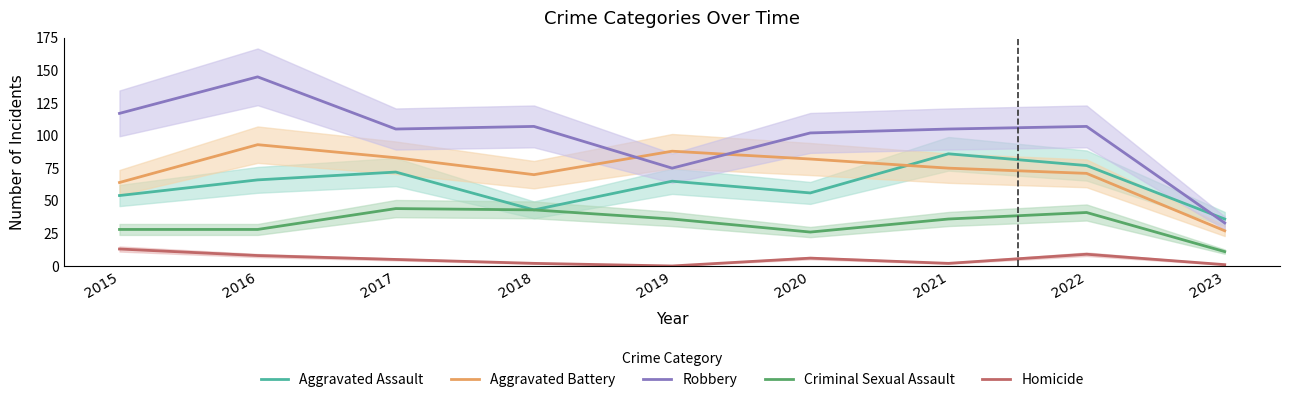

What is the approximate value of Criminal Sexual Assault at 2020, to the nearest 10?

30